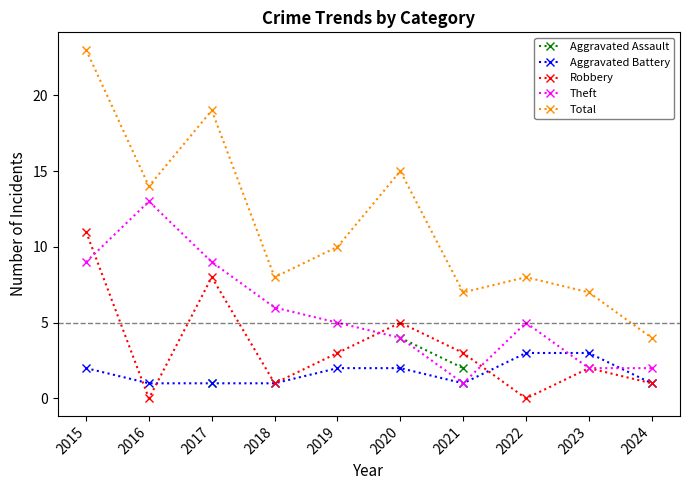

What is the difference between the highest and lowest values at 2017?

18.0